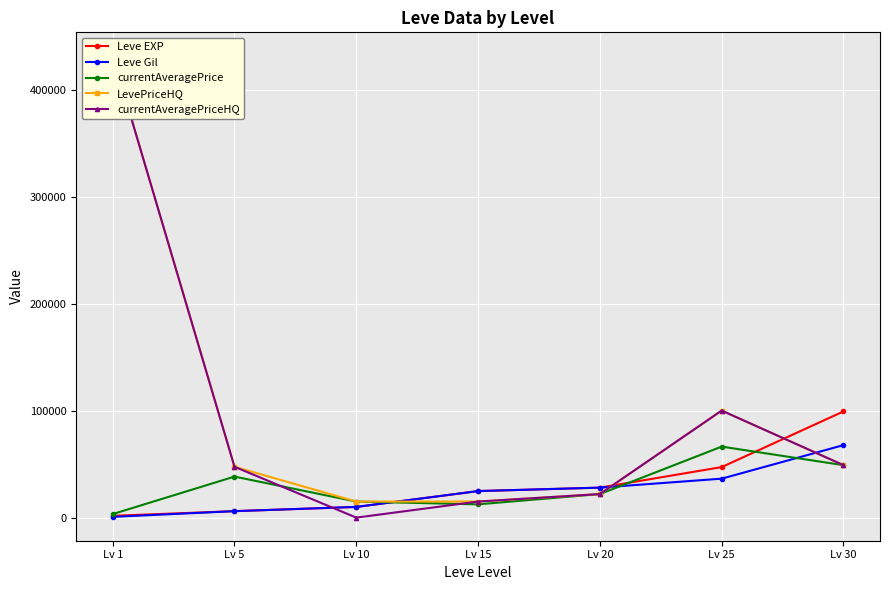

At which category is the sum across all series the highest?

Lv 1